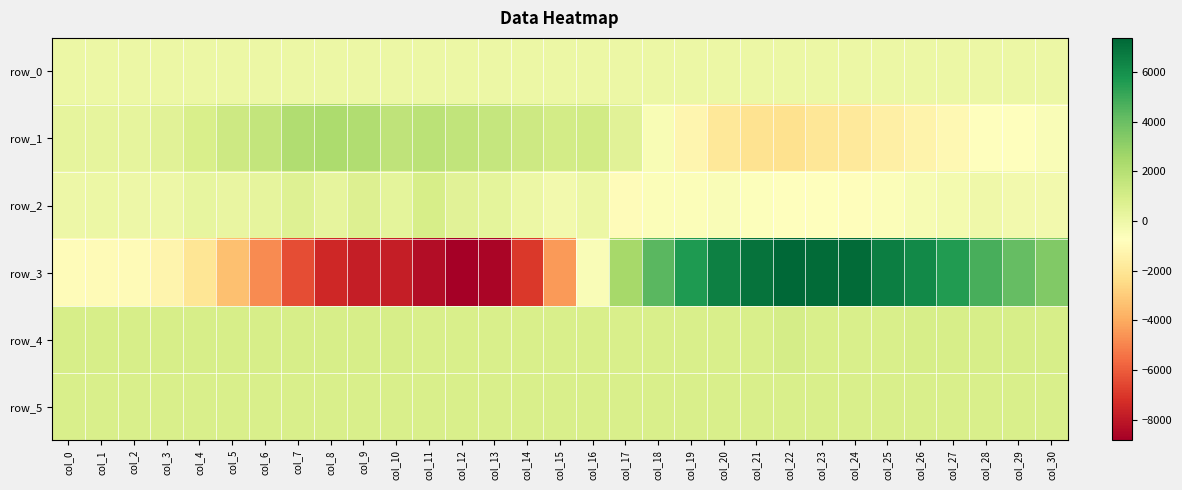

Rank the series by their maximum value, from highest to lowest.

row_3, row_1, row_4, row_2, row_5, row_0